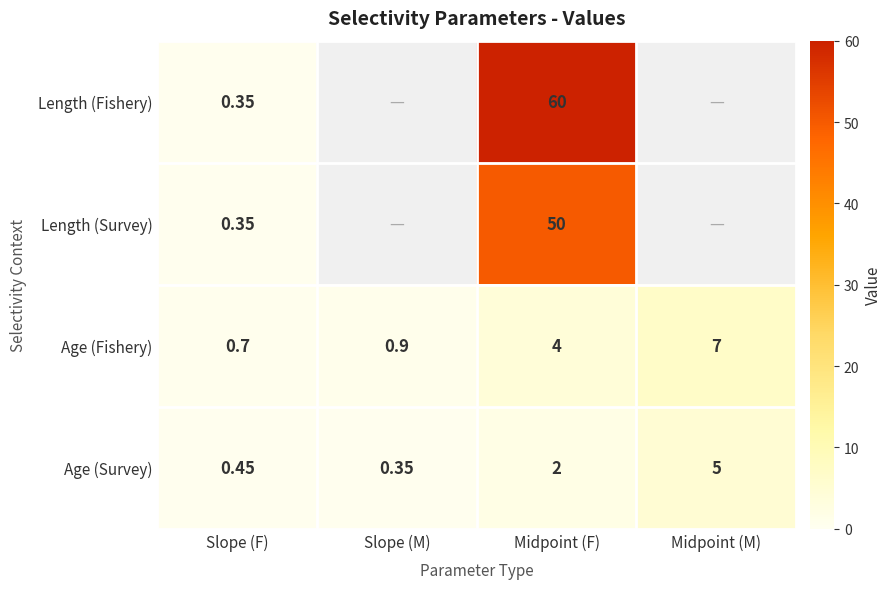

What is the sum of the Age (Survey) values at Slope (F) and Midpoint (M)?

5.5